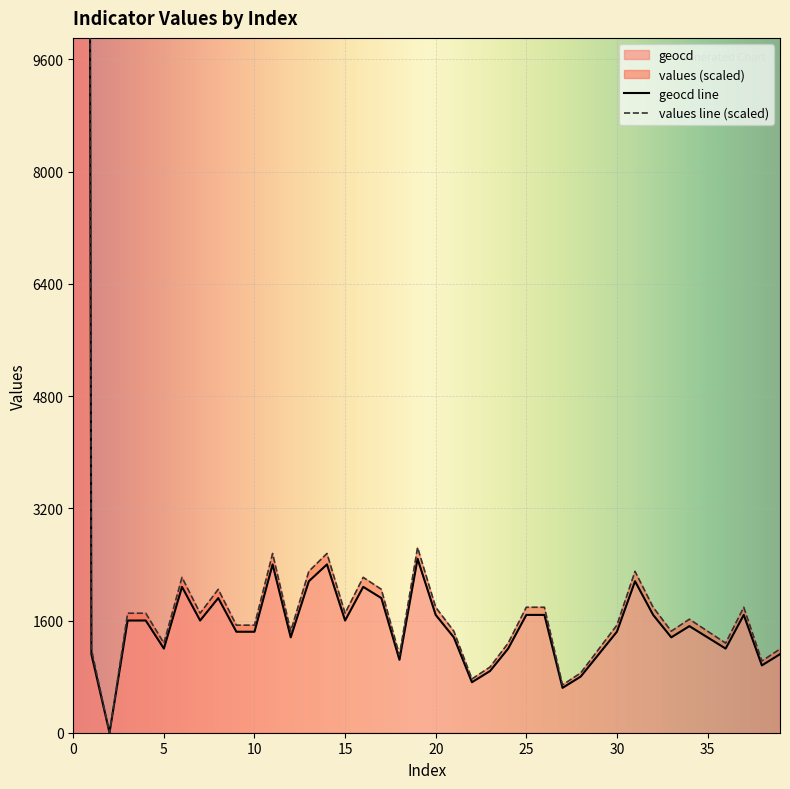

At 35, list the series in order from smallest to largest.

geocd, values